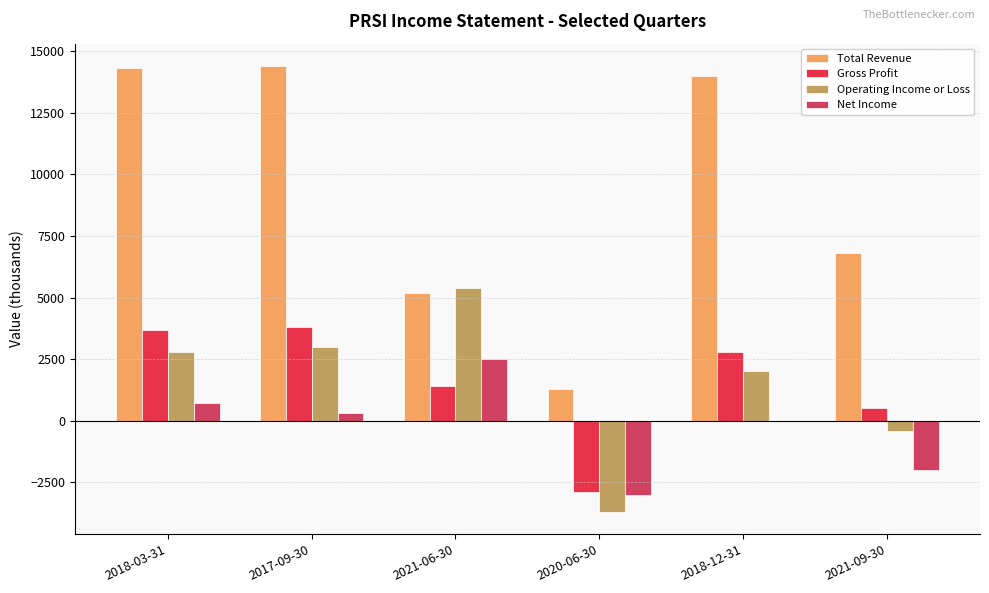

What is the sum of the Total Revenue values at 2017-09-30 and 2021-09-30?

21200